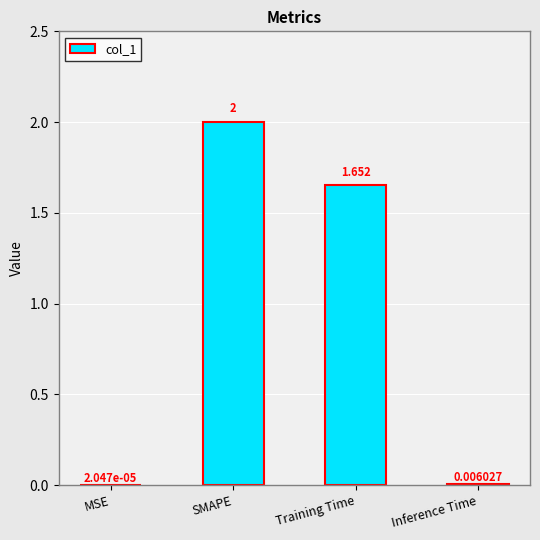

Where does the data first go above 1?

SMAPE